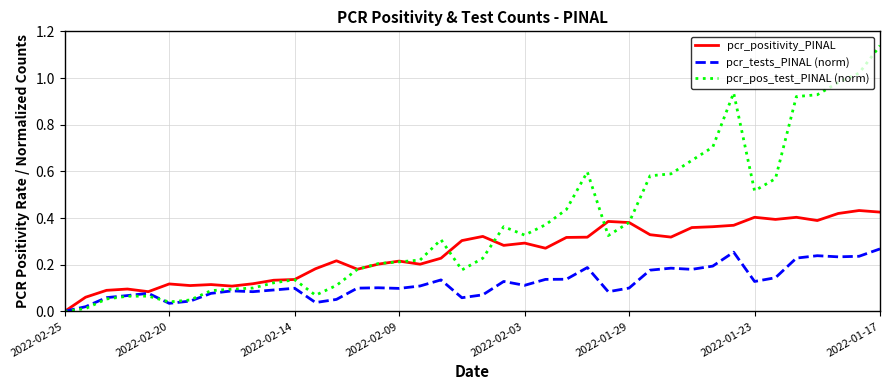

True or false: pcr_pos_test_PINAL (norm) has more than 2 interior local peaks.

True